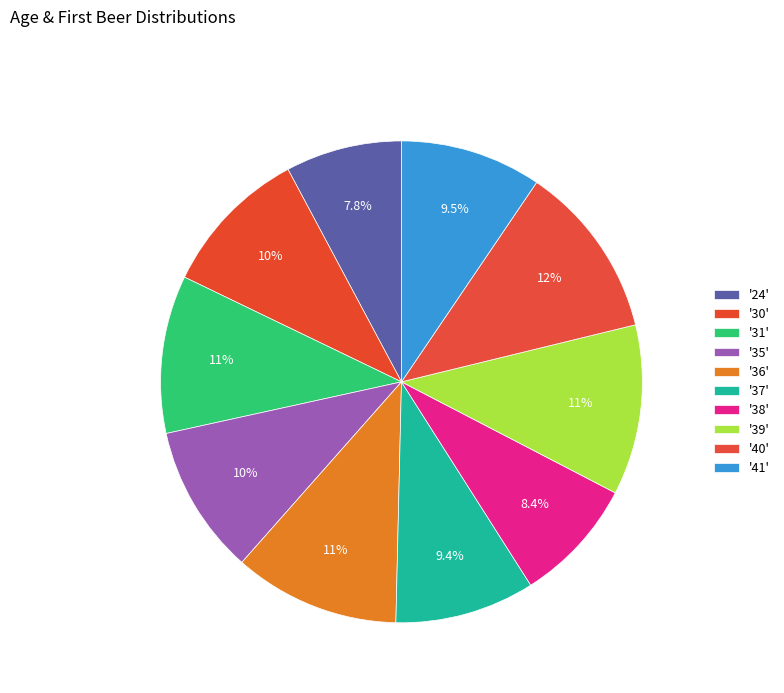

How many segments does this pie chart have?

10